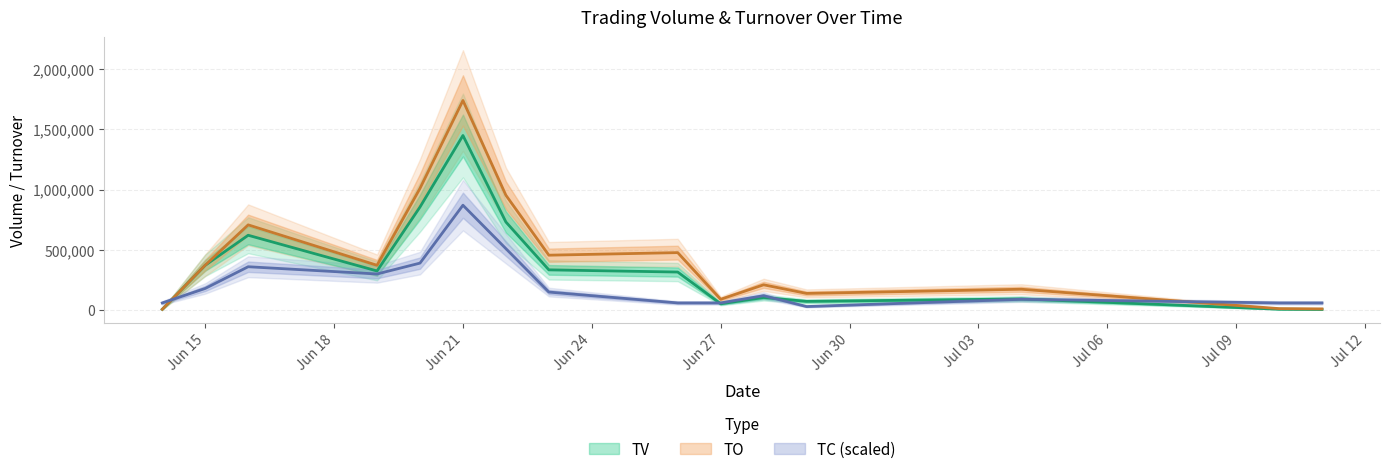

What is the value of the TV point at the 14th from the left?

8000